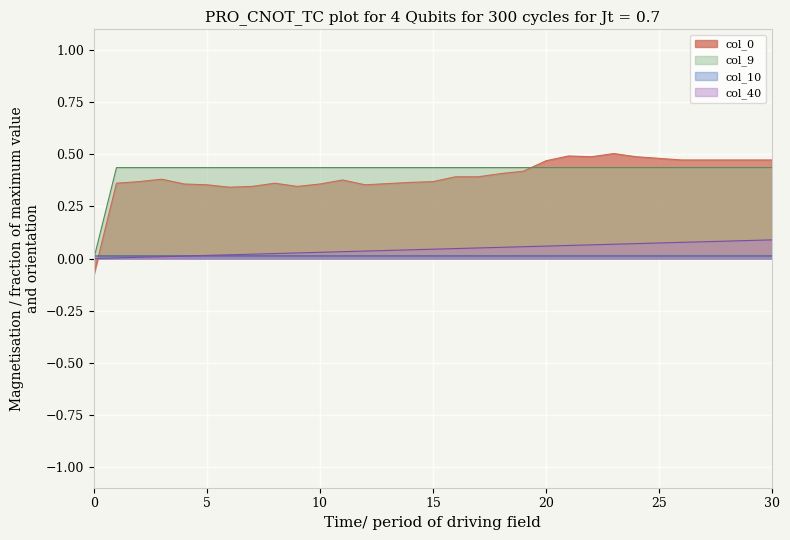

What is the average value of the col_9 series?

0.4